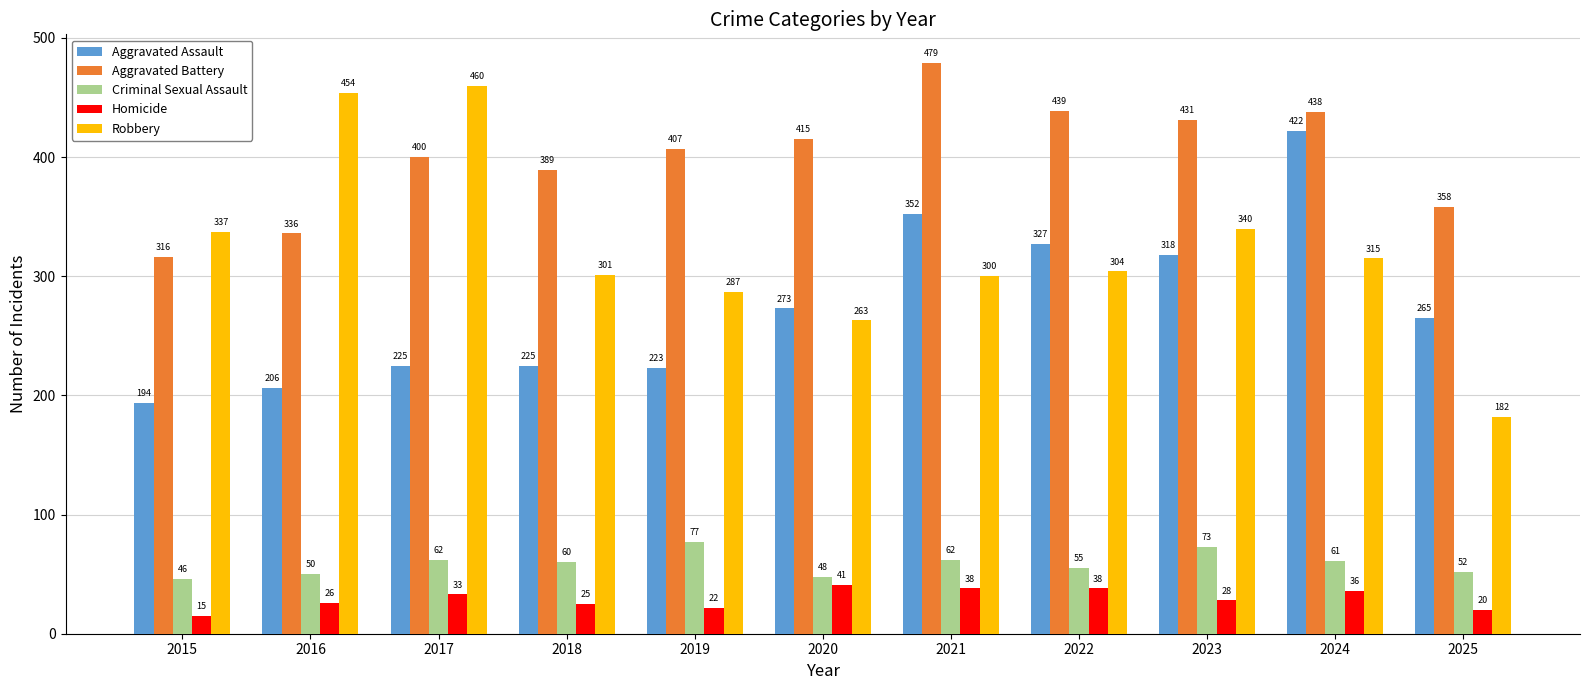

What is the lowest value of the Robbery series?

182